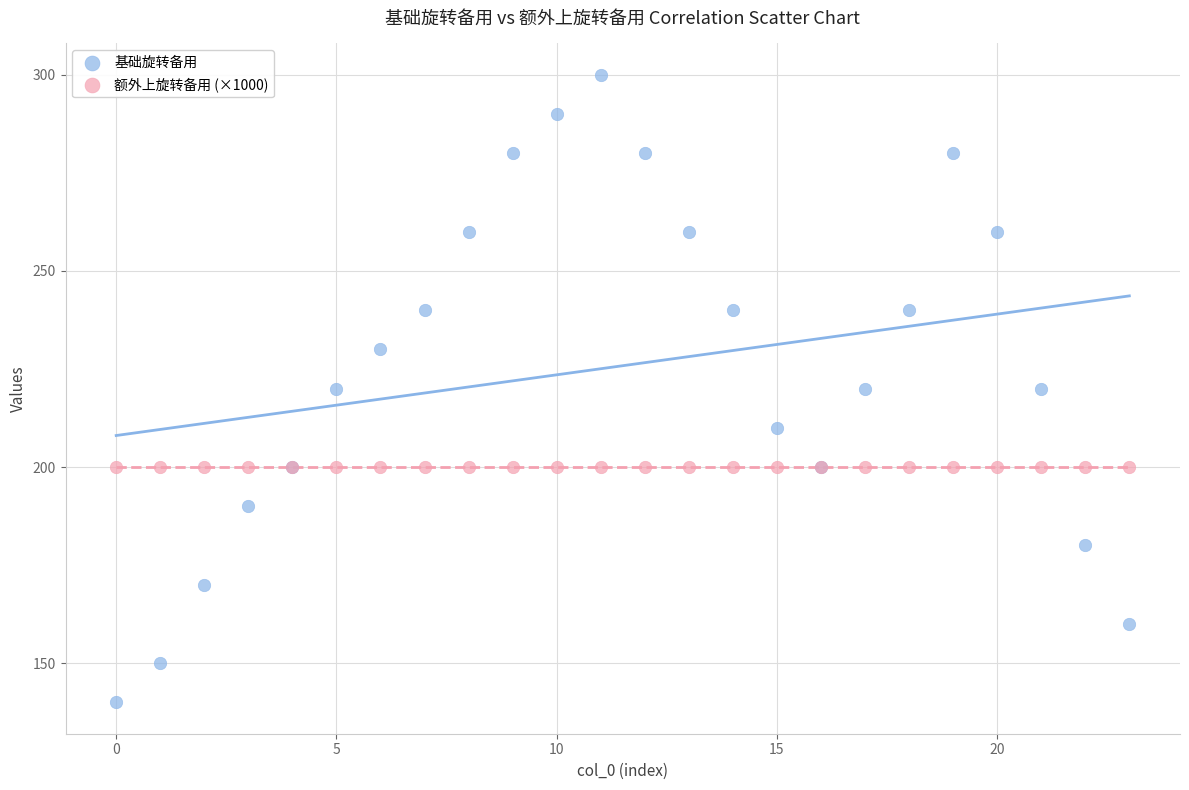

What are all the series names shown in the legend?

基础旋转备用, 额外上旋转备用 (×1000)